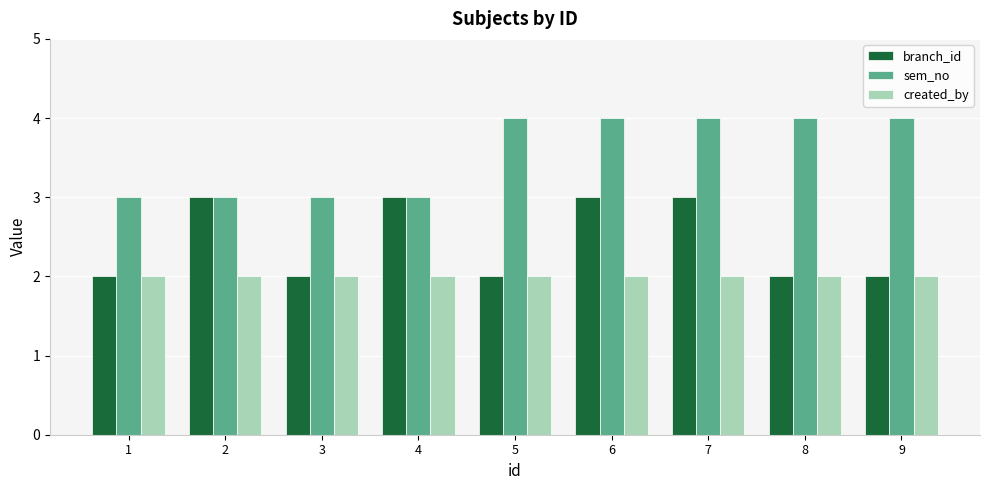

Which series changed the most between 4 and 7?

sem_no